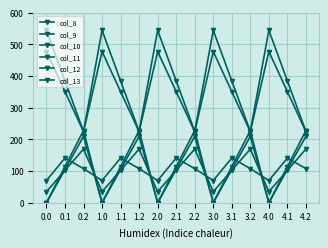

Is this an area chart (filled region under the line)?

No